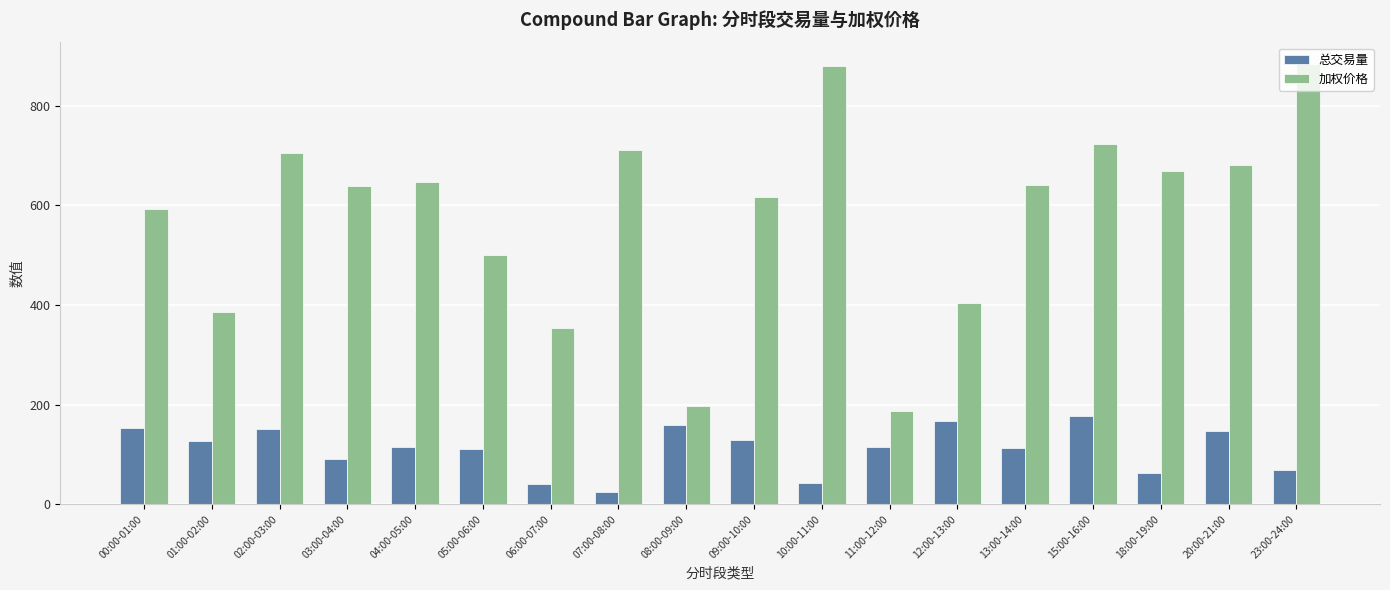

List the series in order of their peak value, highest first.

加权价格, 总交易量